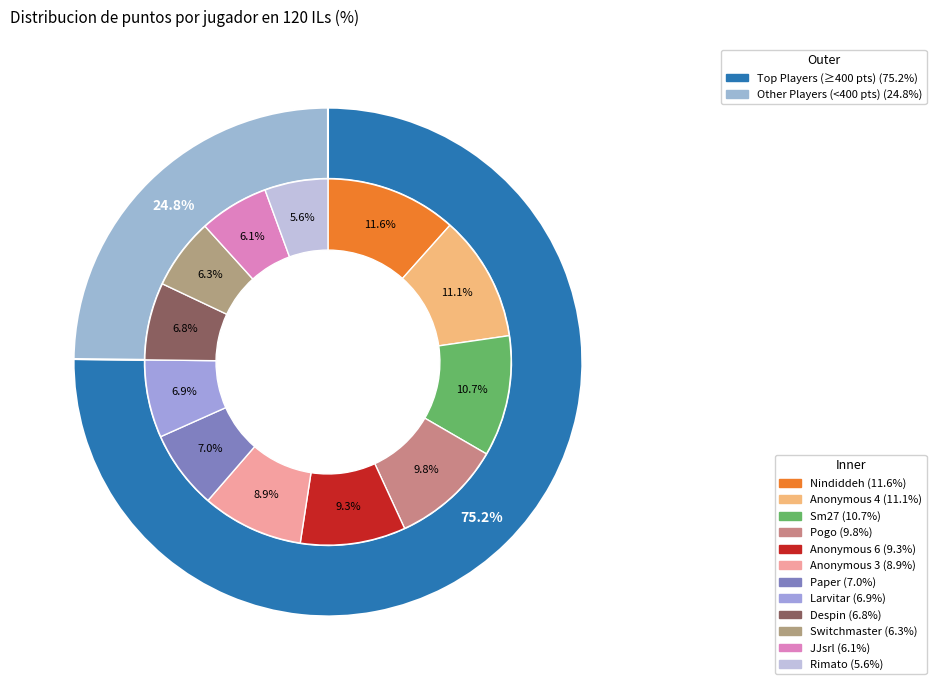

To the nearest percent, what is the average slice percentage?

8%